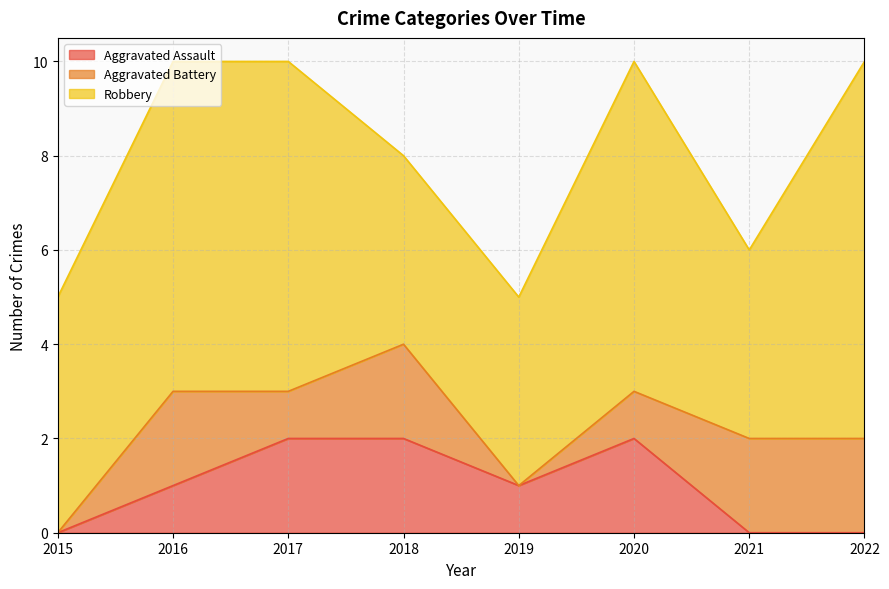

Where is Aggravated Battery nearest to the value 1?

2017